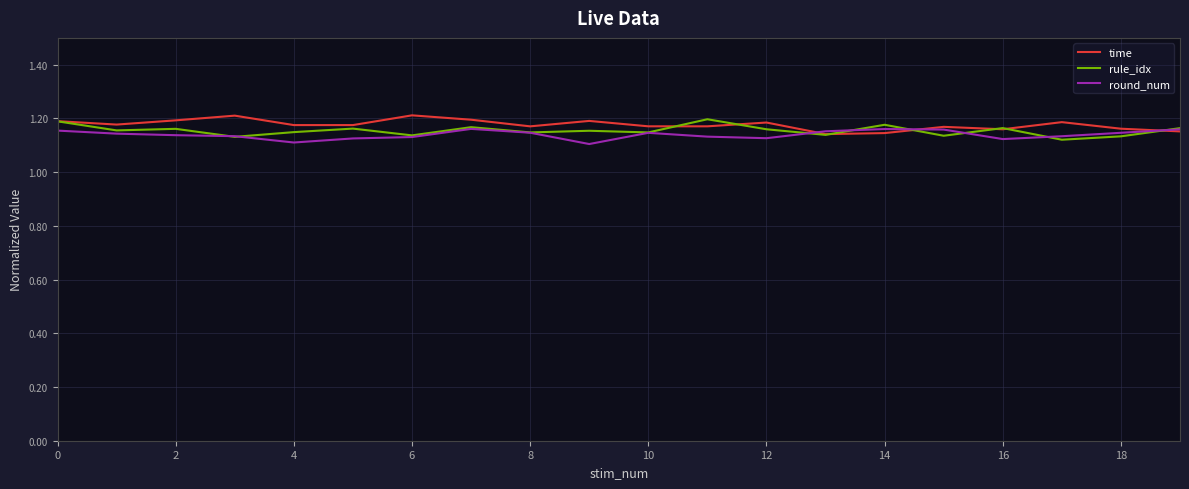

In round_num, how many points are lower than both neighbors (excluding endpoints)?

4